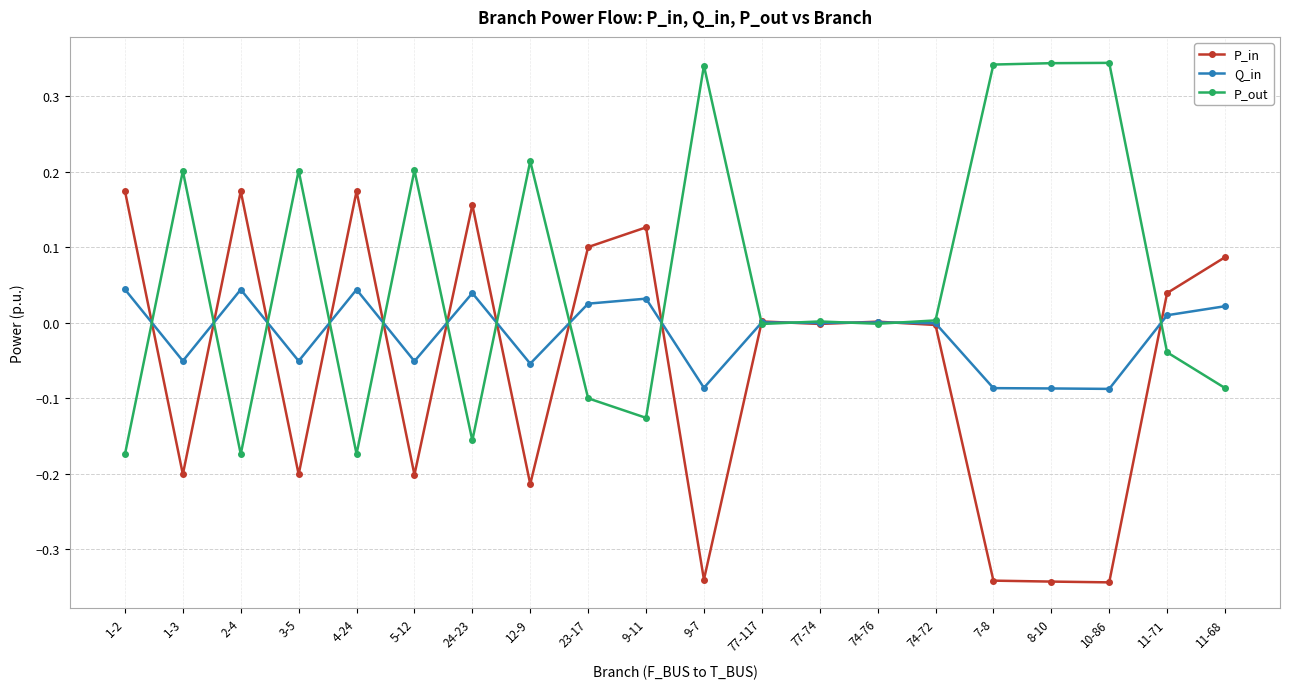

What is the label of the 2nd point from the left?

1-3